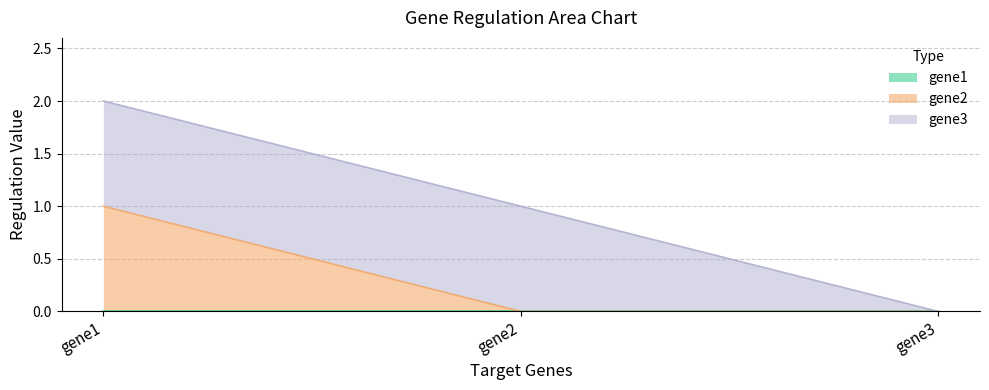

Does the chart have visible grid lines?

Yes